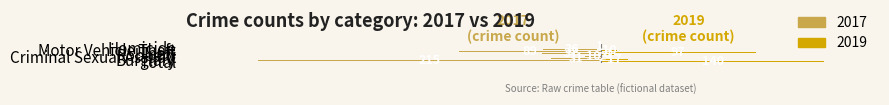

What are all the series names shown in the legend?

2017, 2019